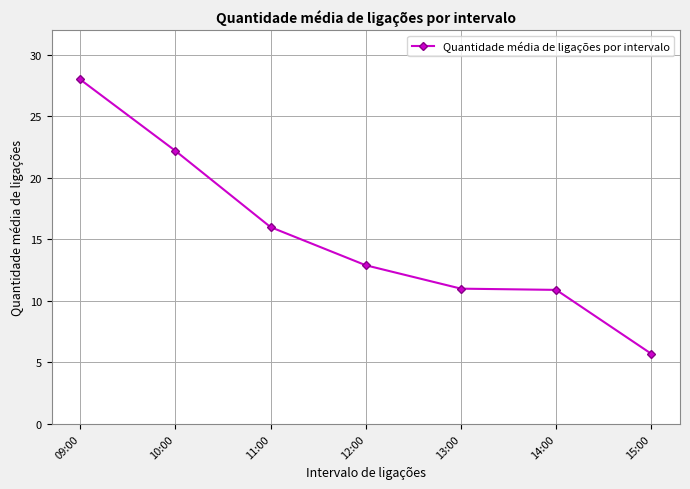

The chart shows a value of 23.5 at 11:00. True or false?

False